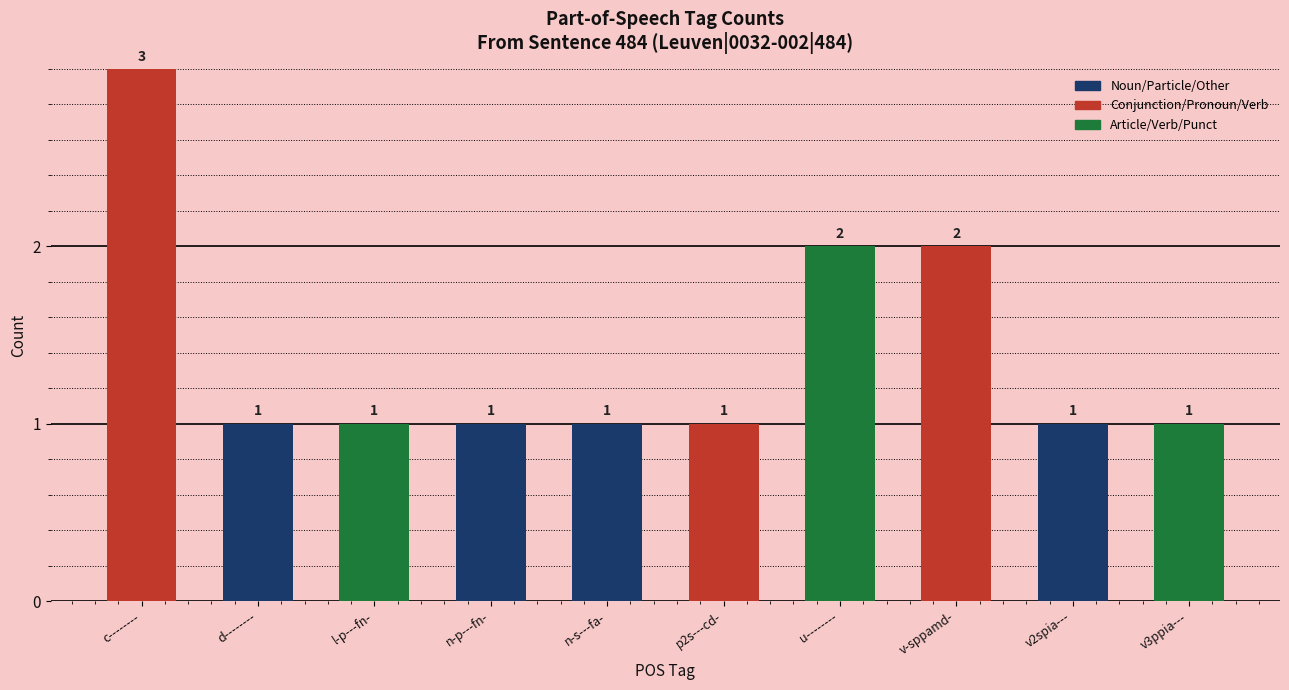

What is the maximum value shown in the chart?

3